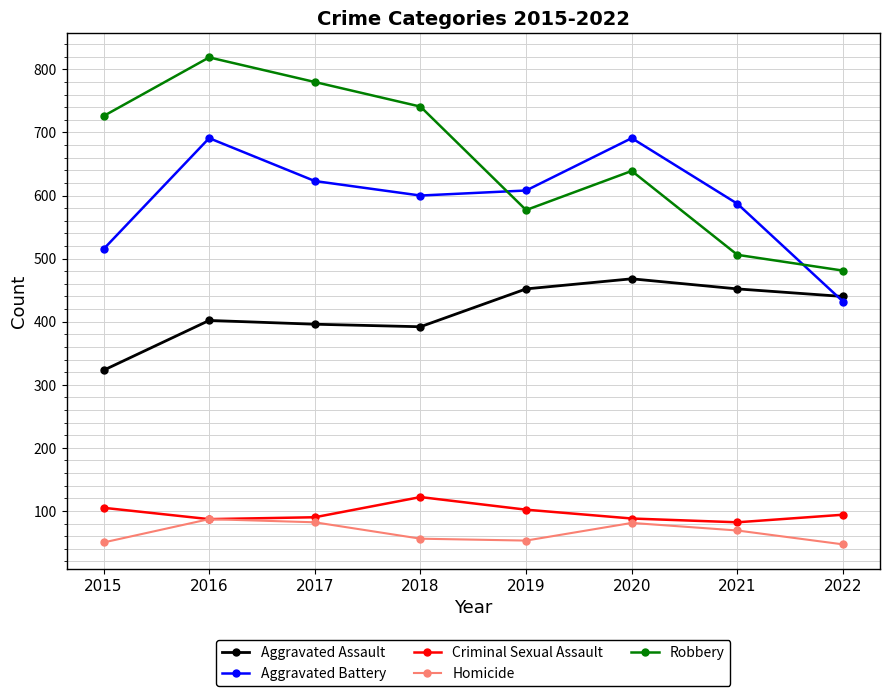

What is the difference between the highest and lowest values at 2017?

698